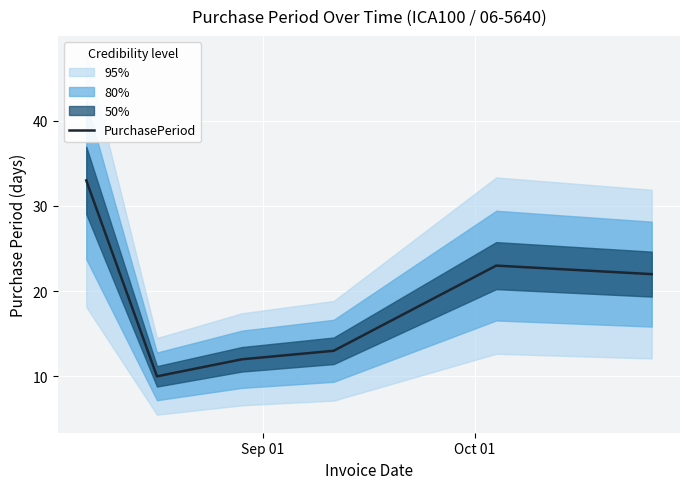

What is the minimum value for PurchasePeriod?

10